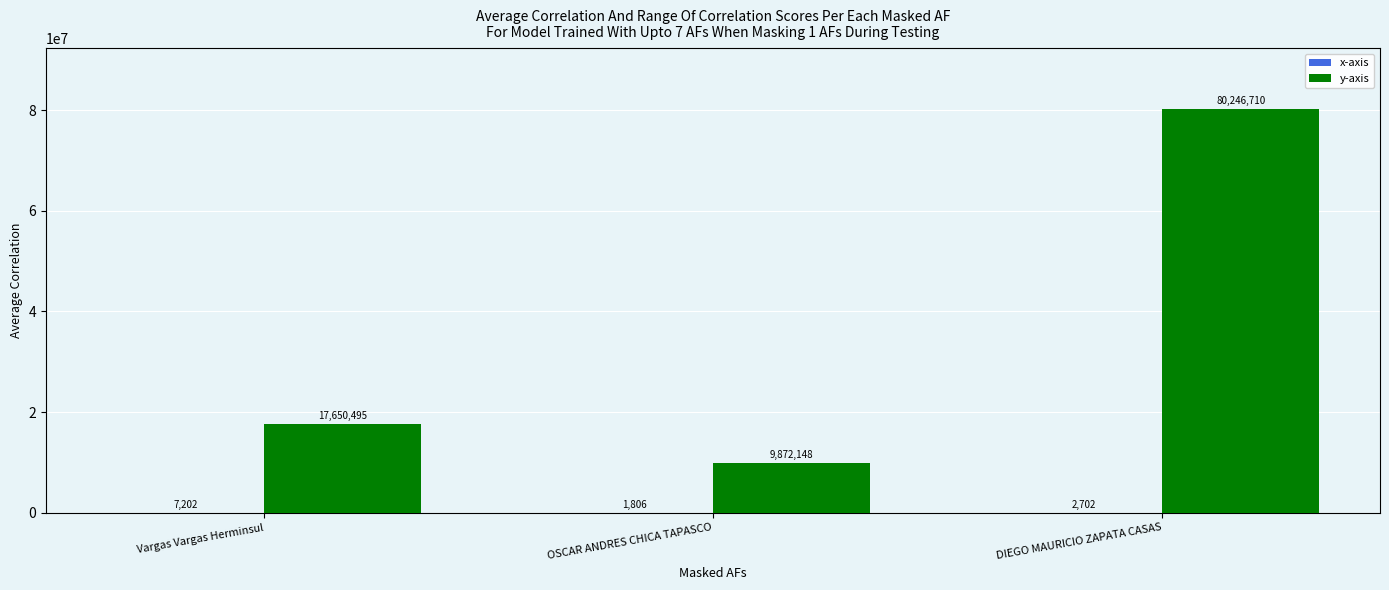

At which category is the sum across all series the highest?

DIEGO MAURICIO ZAPATA CASAS